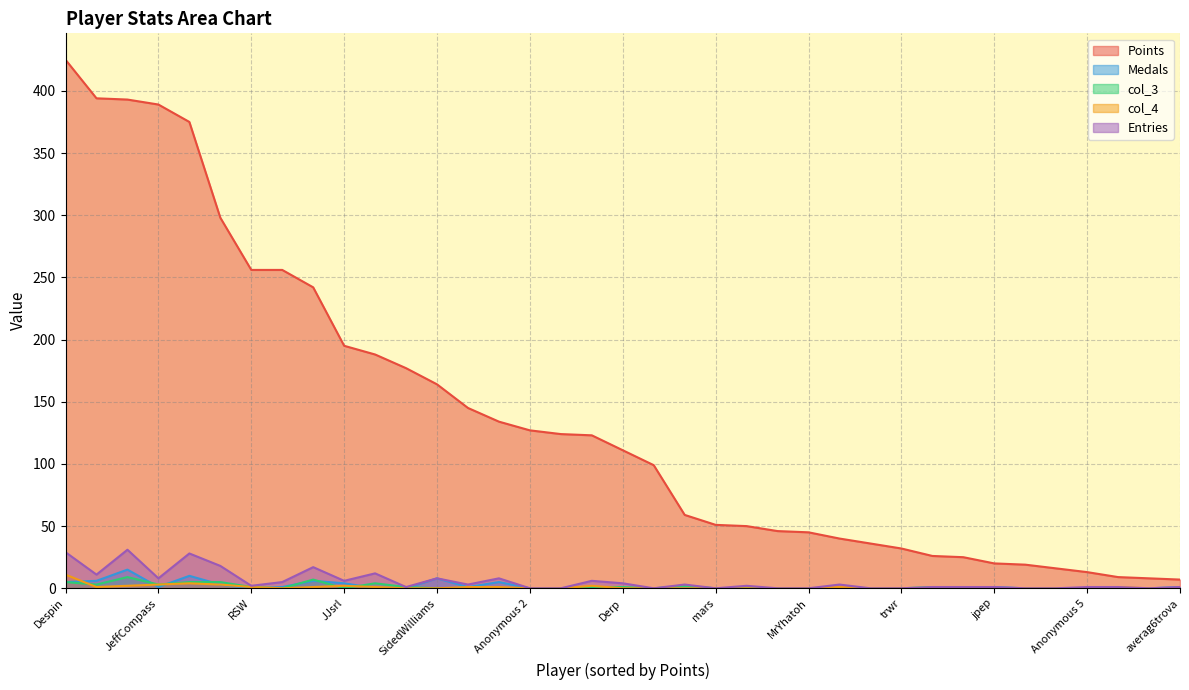

How many lines are shown in the chart?

5